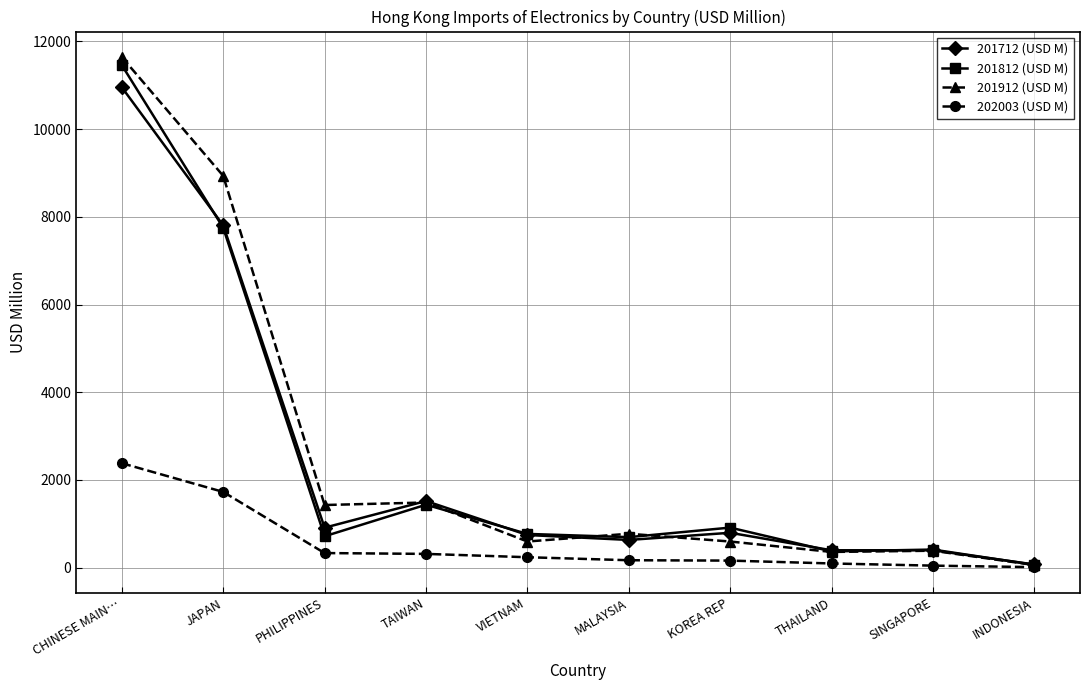

What is the spread (max minus min) of values at VIETNAM?

532.0